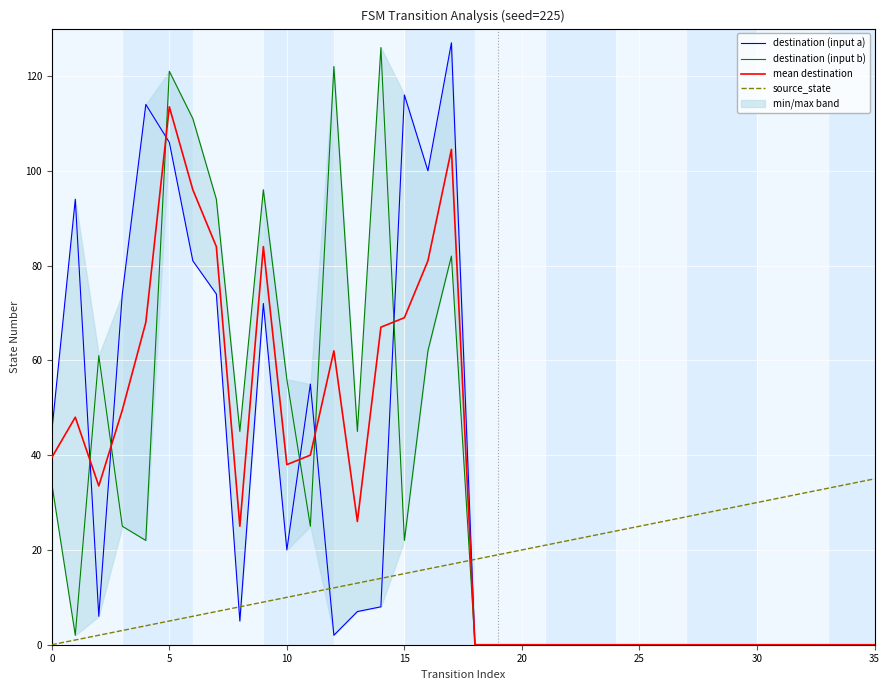

What is the spread (max minus min) of values at 16?

84.0